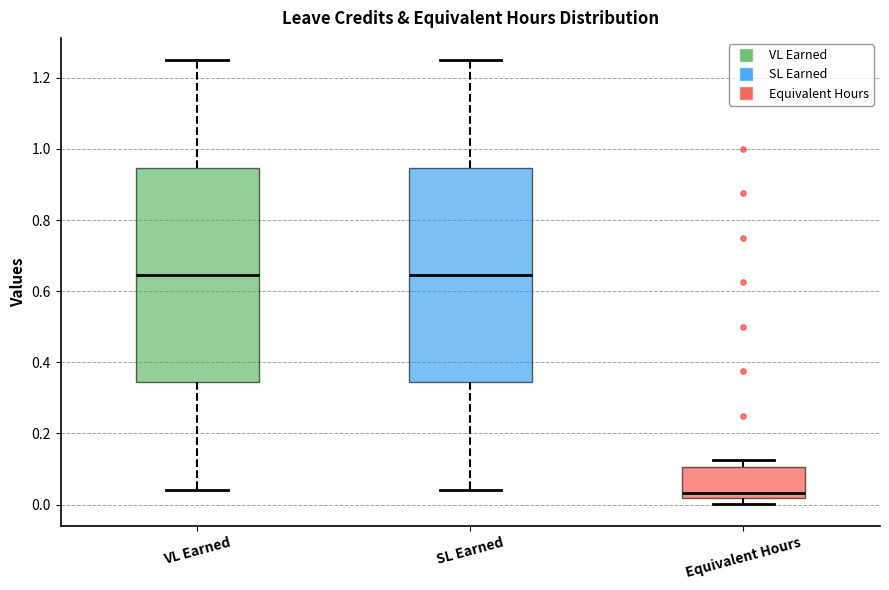

Reading left to right, read every box against the y-axis: the position of its median line, the range the box covers, and the ends of its whiskers. The values are not printed on the chart, so give them approximately, as read against the axis.

VL Earned: median 0.64, box 0.34 to 0.94, whiskers 0.04 to 1.26
SL Earned: median 0.64, box 0.34 to 0.94, whiskers 0.04 to 1.26
Equivalent Hours: median 0.04, box 0.02 to 0.10, whiskers 0.00 to 0.12